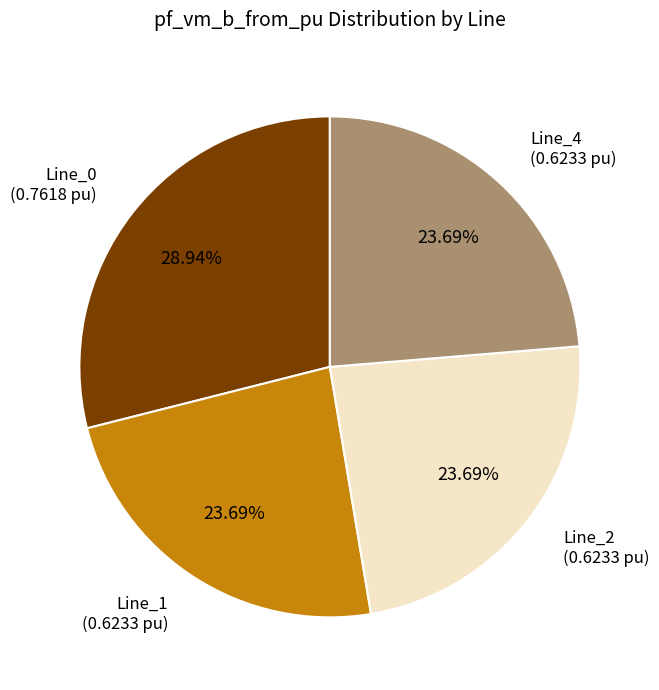

Which slice is the largest?

Line_0